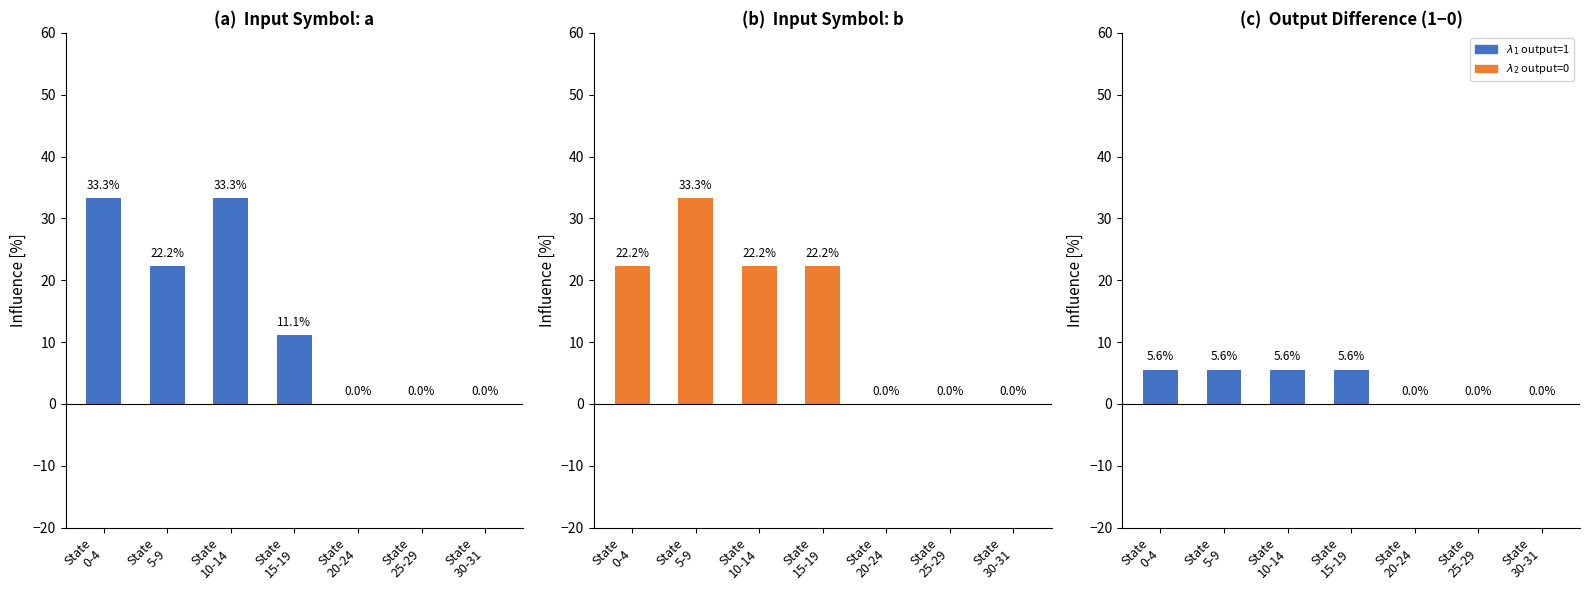

Reading left to right, extract all data points from this chart.

input=a: 33.3	22.2	33.3	11.1	0.0	0.0	0.0
input=b: 22.2	33.3	22.2	22.2	0.0	0.0	0.0
output=1 dominant: 5.6	5.6	5.6	5.6	0.0	0.0	0.0